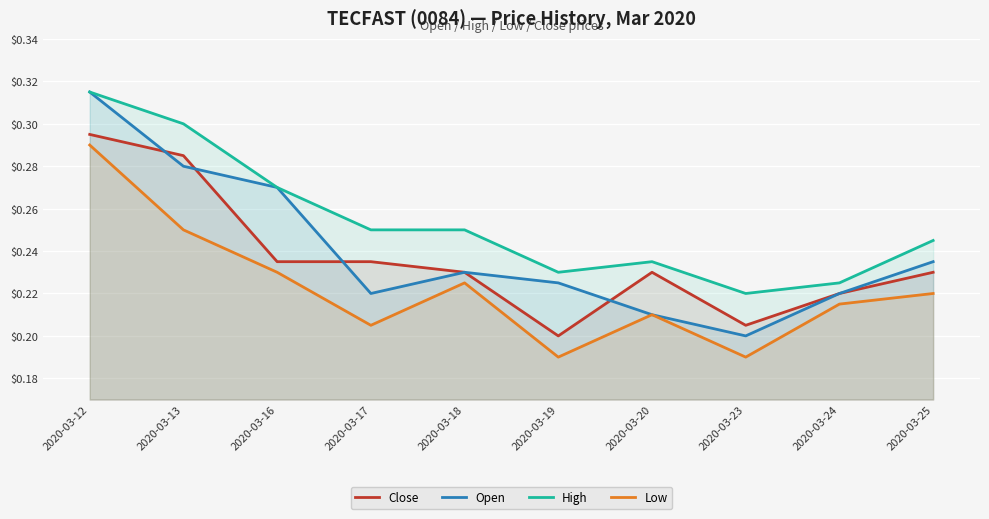

Rank the categories by Low value from lowest to highest.

2020-03-19, 2020-03-23, 2020-03-17, 2020-03-20, 2020-03-24, 2020-03-25, 2020-03-18, 2020-03-16, 2020-03-13, 2020-03-12